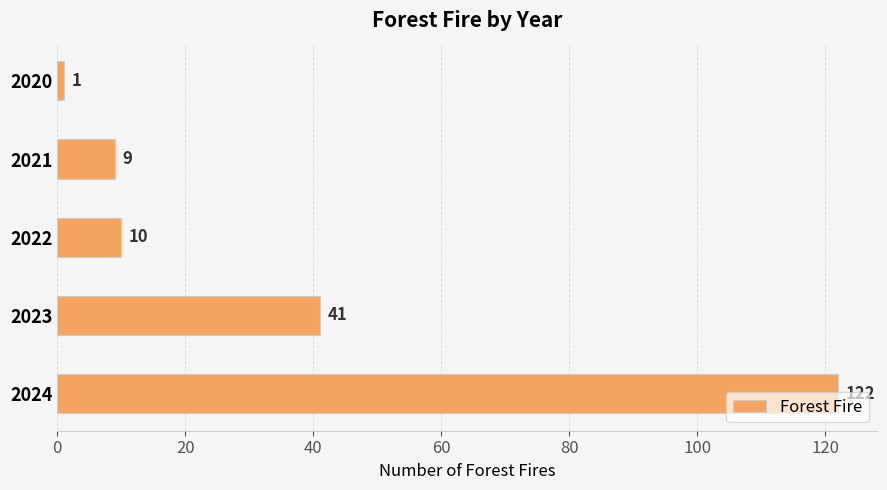

The chart shows a value of 9 at 2021. True or false?

True